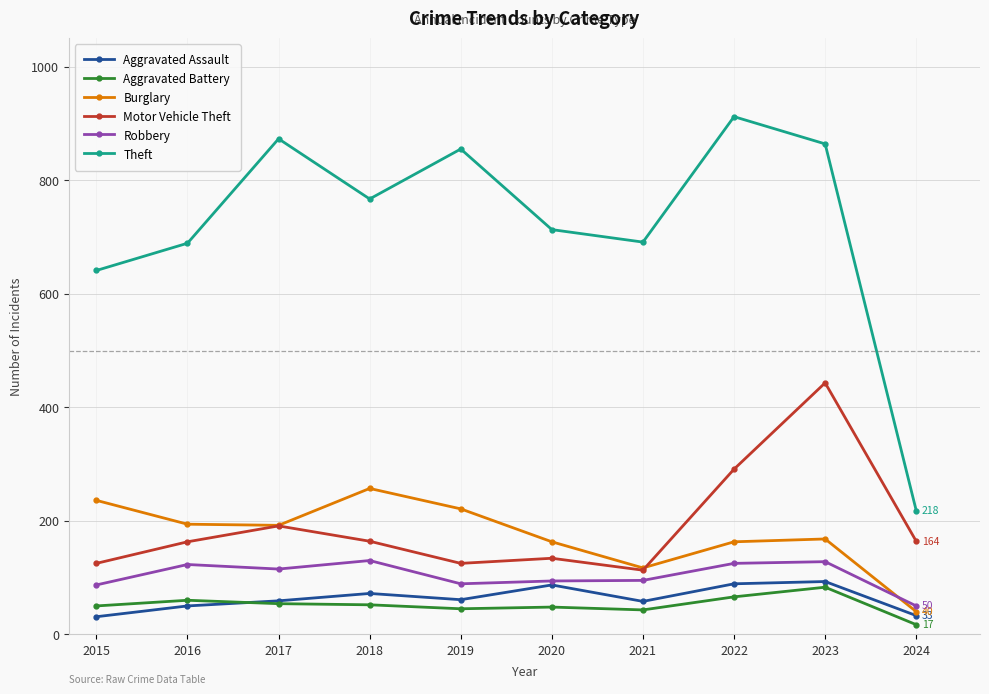

How many lines are shown in the chart?

6